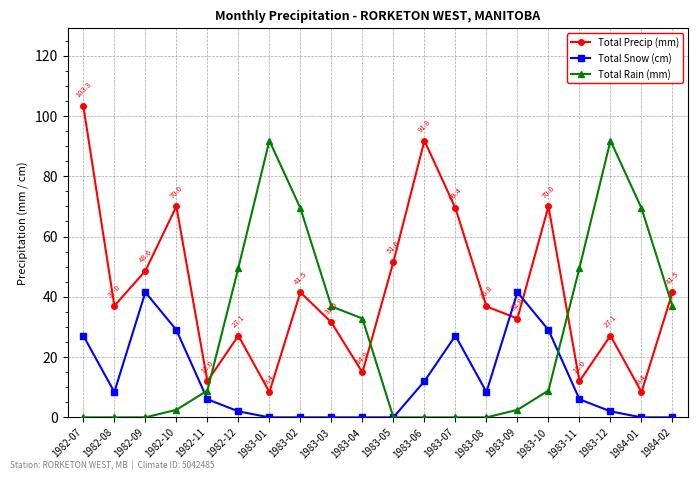

Between 1982-12 and 1983-05, which series saw the biggest shift?

Total Rain (mm)